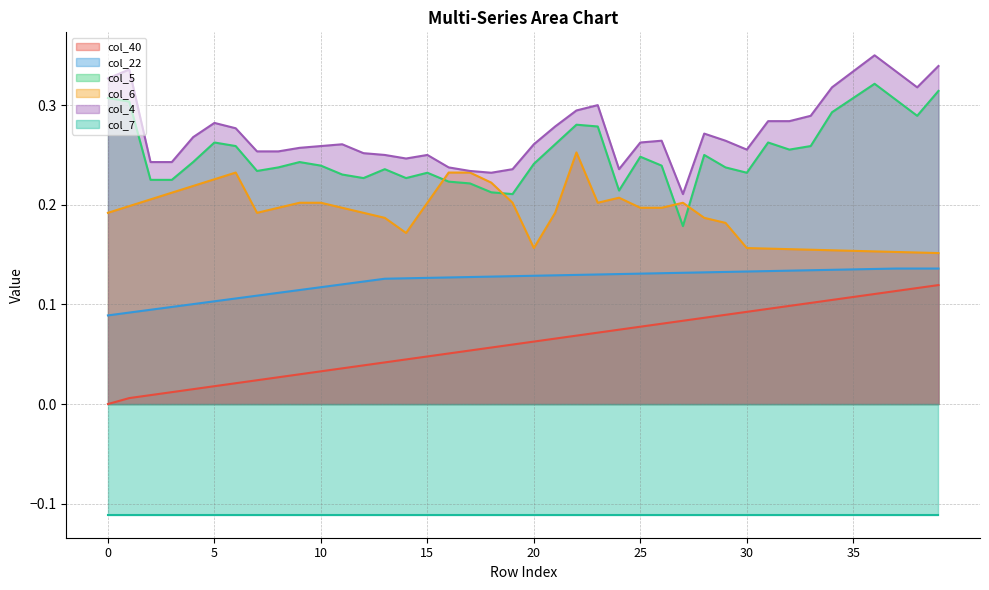

True or false: col_6 and col_40 cross at least once.

False